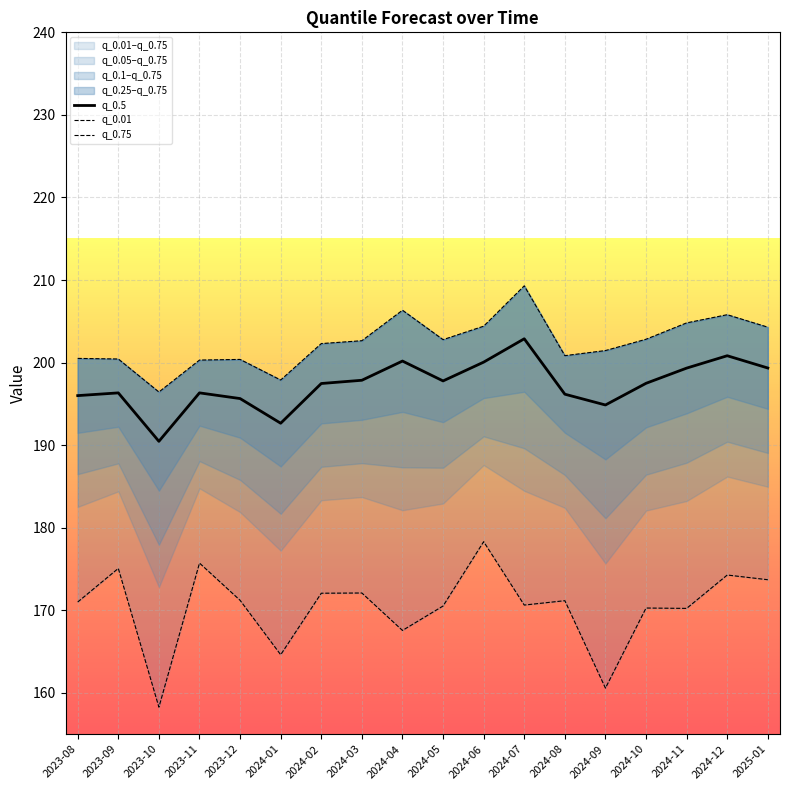

How many values in the q_0.01 series are below 171?

8